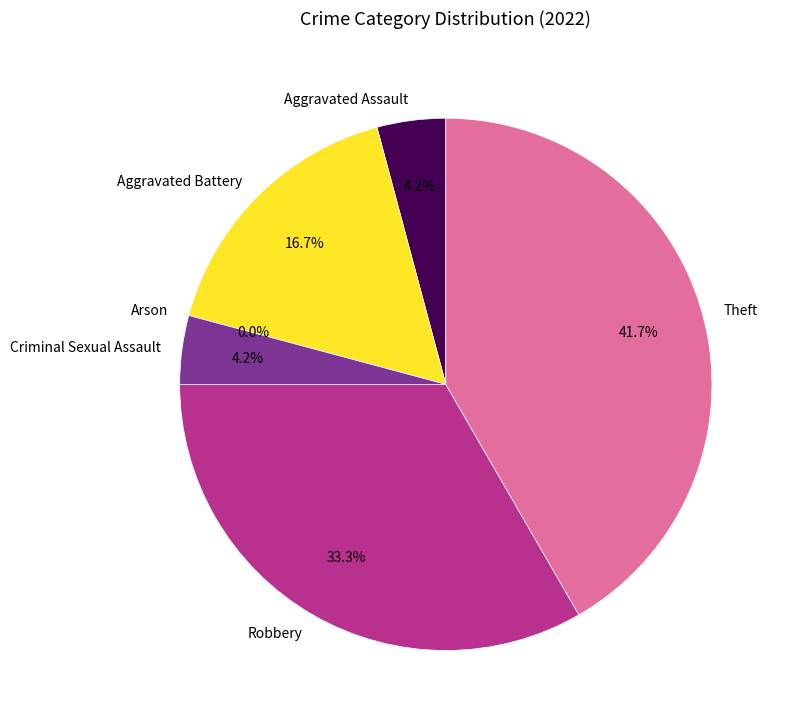

What is the ratio of the value at Criminal Sexual Assault to the value at Aggravated Battery?

0.2